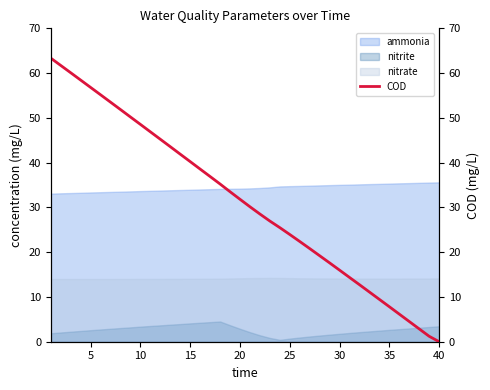

True or false: ammonia has a value of 34.2 at 20.

True